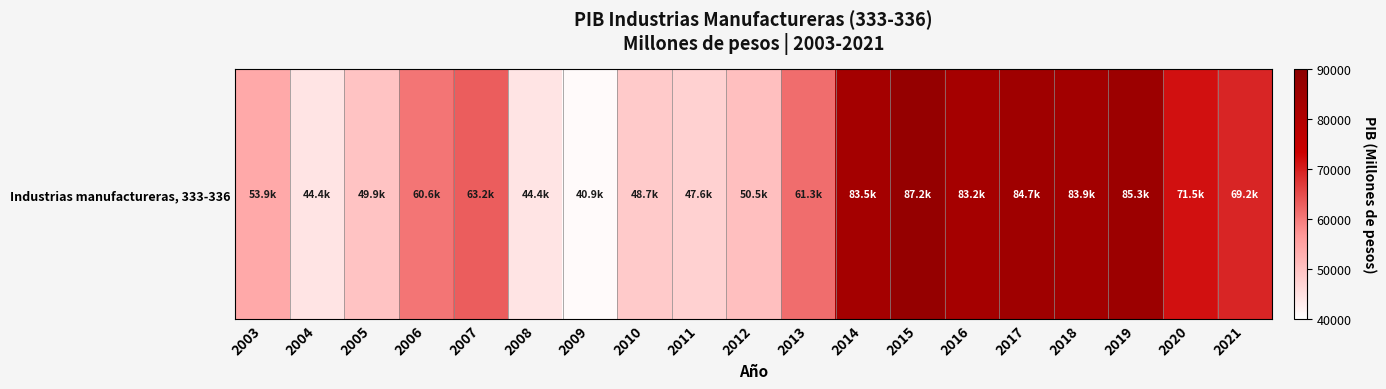

Reading left to right, transcribe all the data shown in this chart.

2003=53946.8	2004=44358.3	2005=49888.9	2006=60603.7	2007=63193.1	2008=44426.9	2009=40885.3	2010=48725.5	2011=47567.8	2012=50499.1	2013=61338.5	2014=83523.0	2015=87201.0	2016=83175.0	2017=84674.1	2018=83916.7	2019=85321.2	2020=71537.1	2021=69187.2